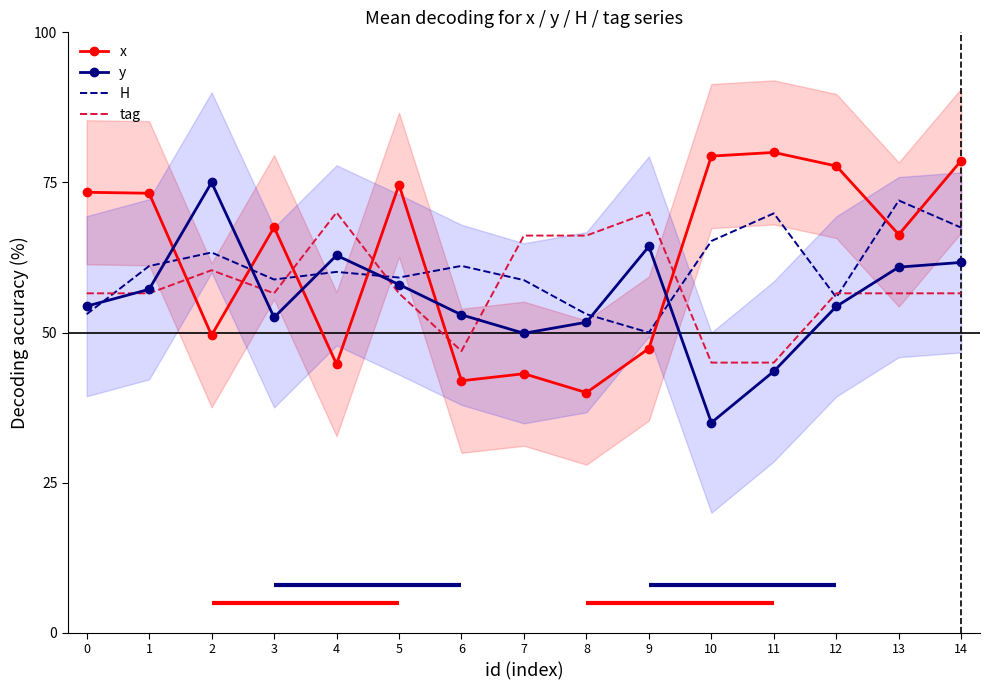

Does the chart have visible grid lines?

No